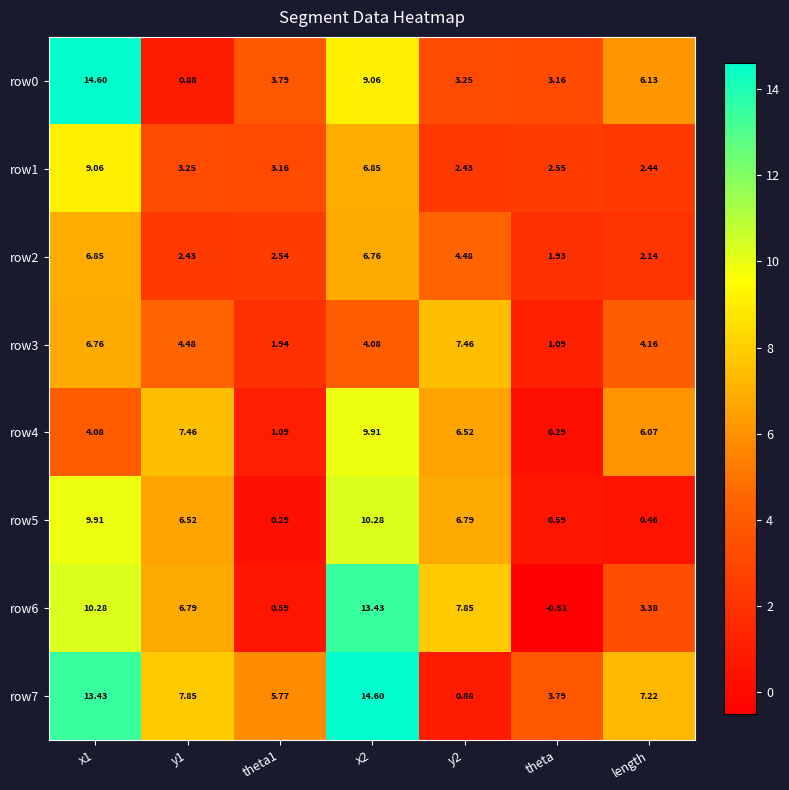

What is the total value across all series at y1?

39.7